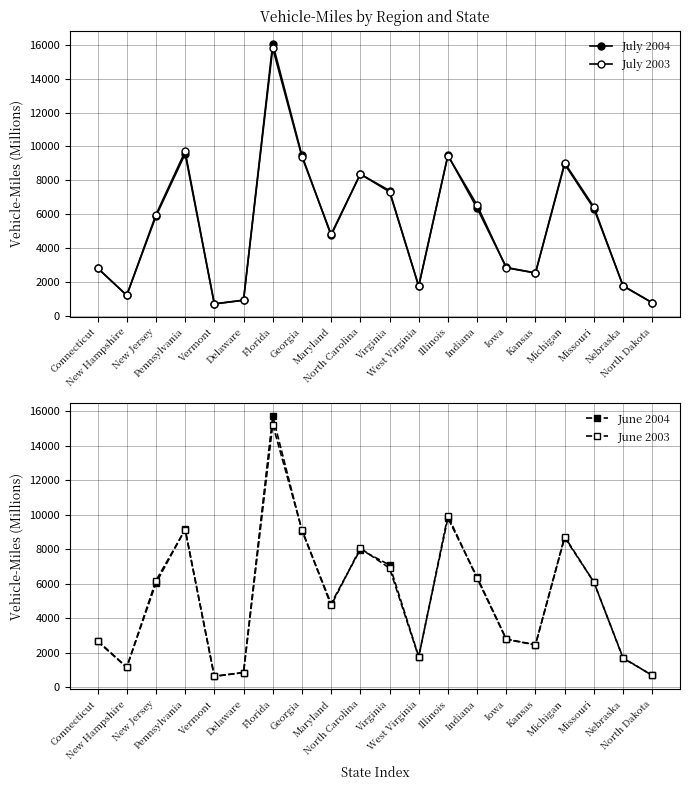

List the labels in order of June 2003 value, smallest first.

Vermont, North Dakota, Delaware, New Hampshire, Nebraska, West Virginia, Kansas, Connecticut, Iowa, Maryland, Missouri, New Jersey, Indiana, Virginia, North Carolina, Michigan, Pennsylvania, Georgia, Illinois, Florida